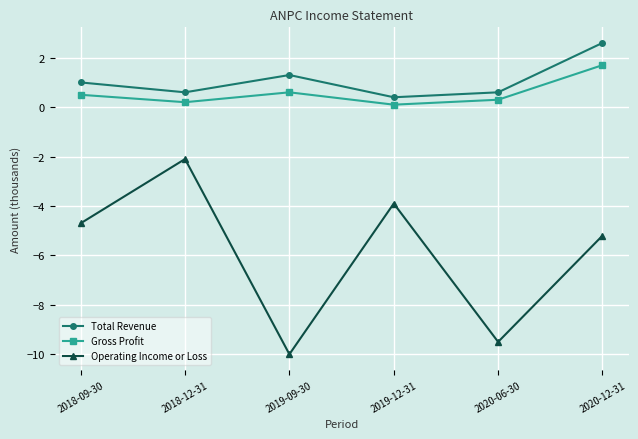

Which series has the largest range (max minus min)?

Operating Income or Loss